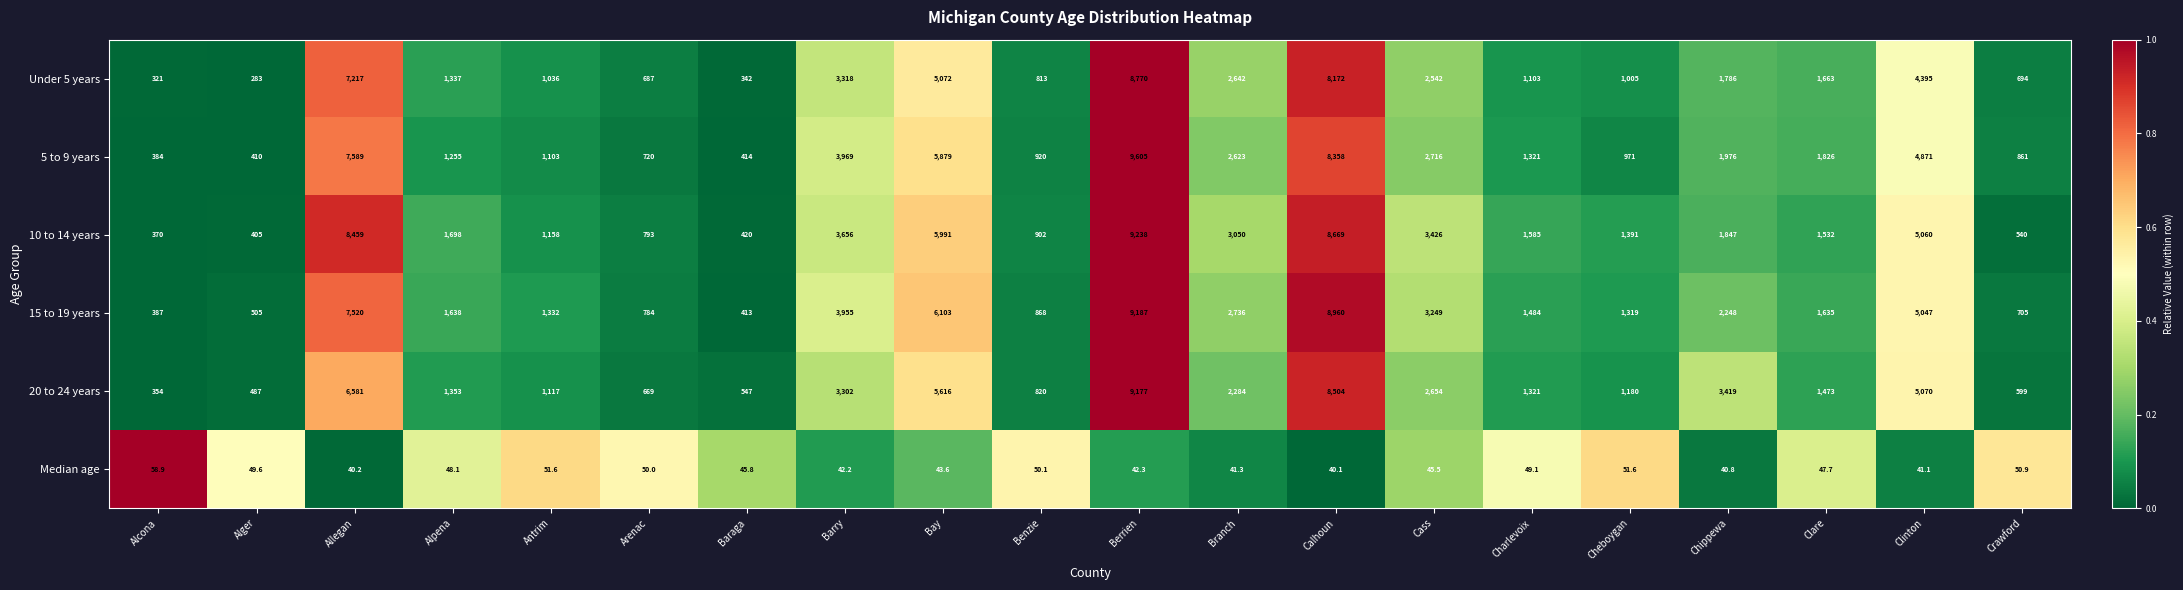

What is the greatest value displayed?

9605.0